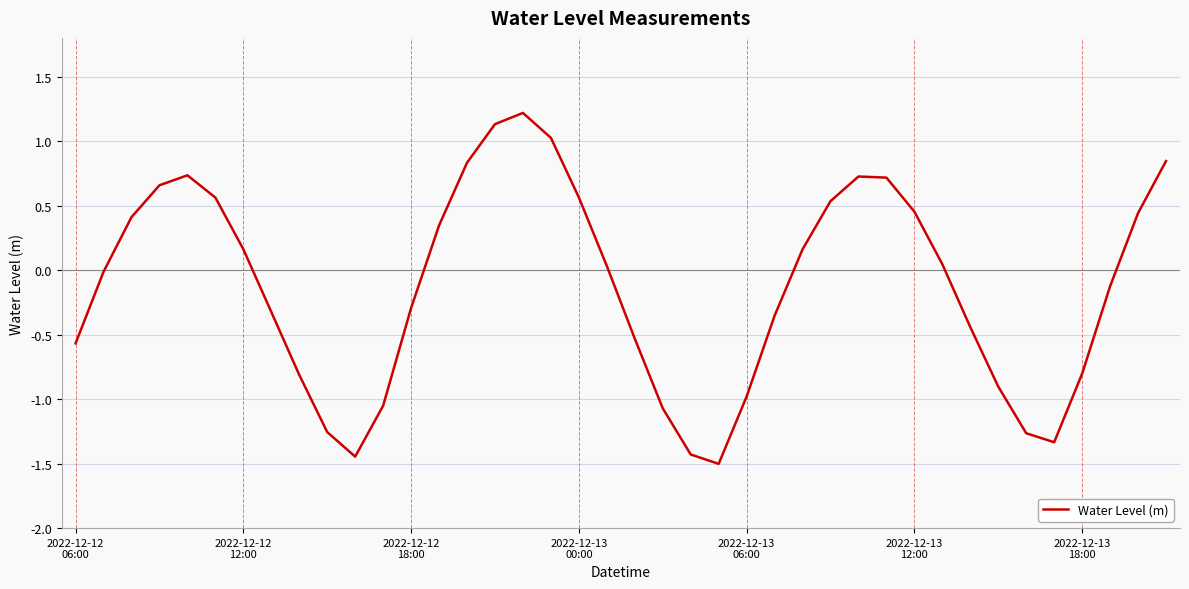

What is the minimum value shown in the chart?

-1.5